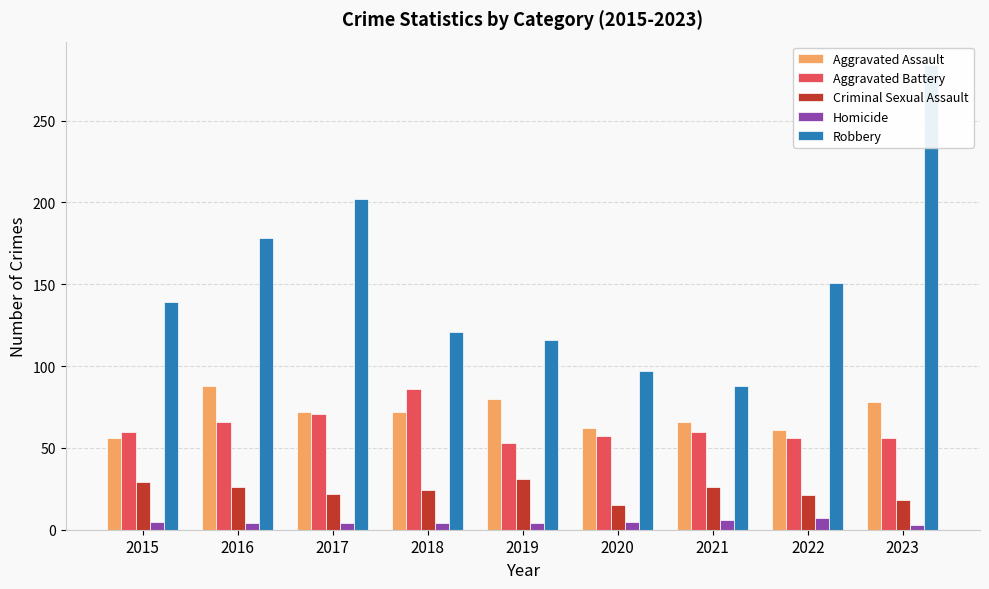

What is the difference between the highest and lowest values at 2020?

92